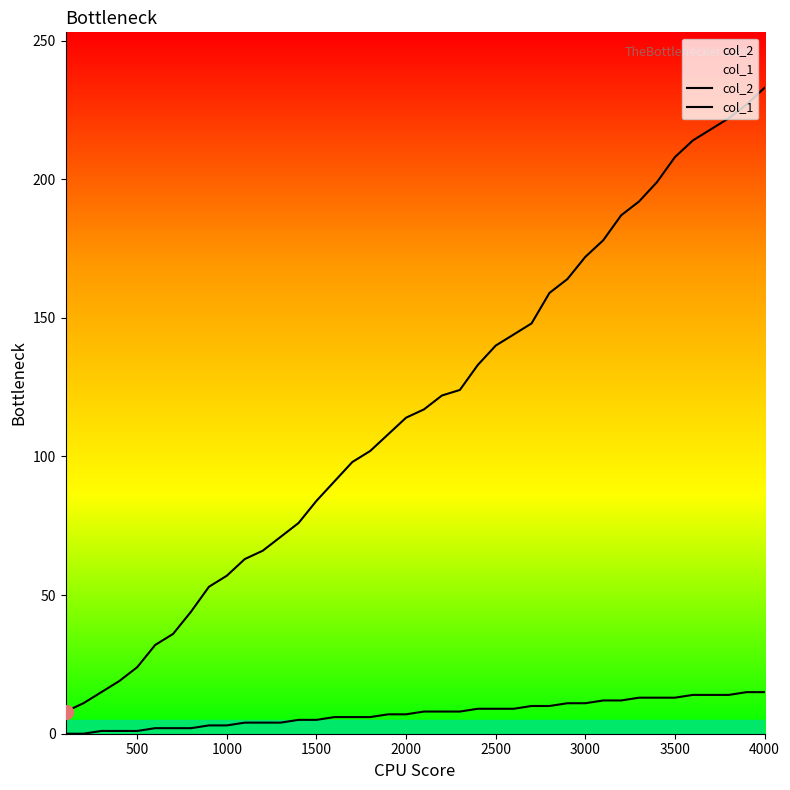

What is the value of the col_1 point at the 10th from the left?

3